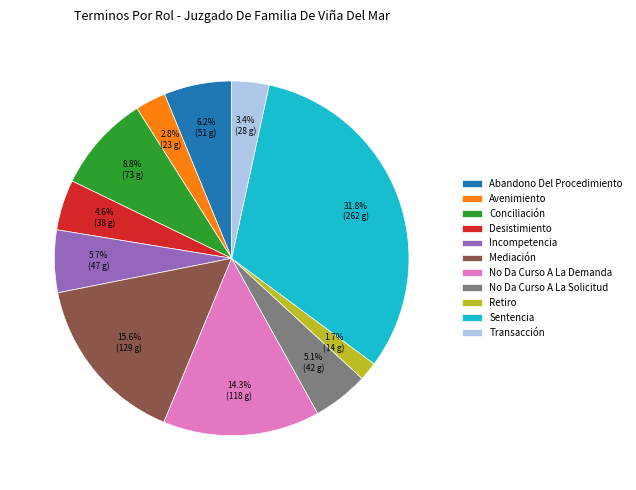

Is there any slice that represents more than half of the pie?

No